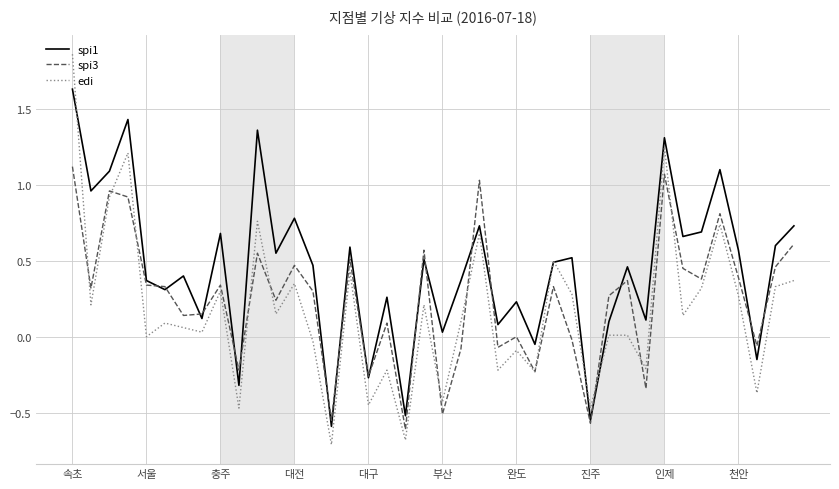

Which series has the largest total across all categories?

spi1